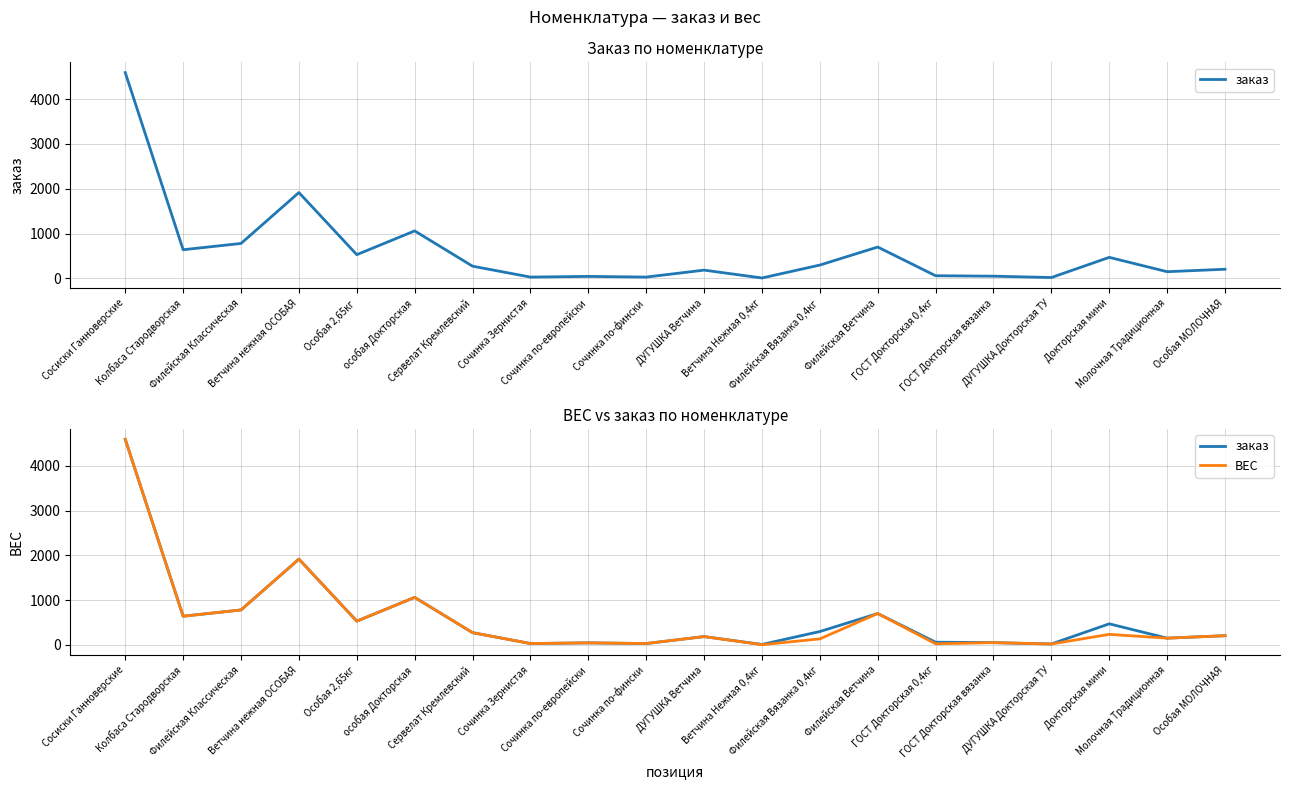

Which series has the largest range (max minus min)?

ВЕС